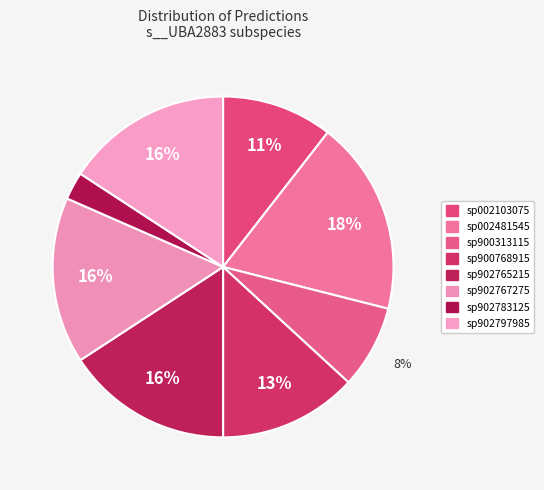

Which category has the biggest portion of the pie?

sp002481545